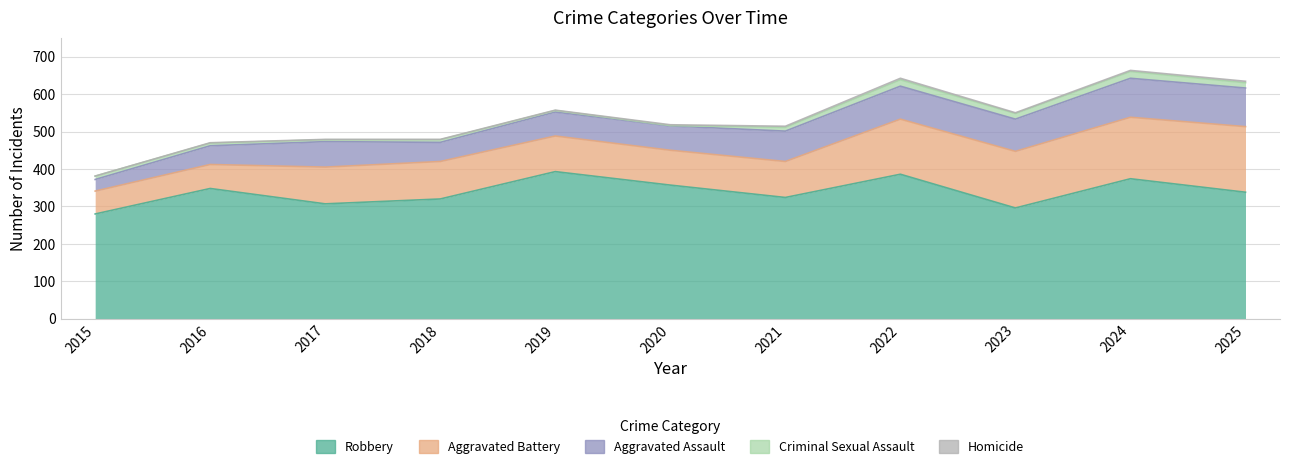

What is the difference between the Homicide values at 2018 and 2023?

1